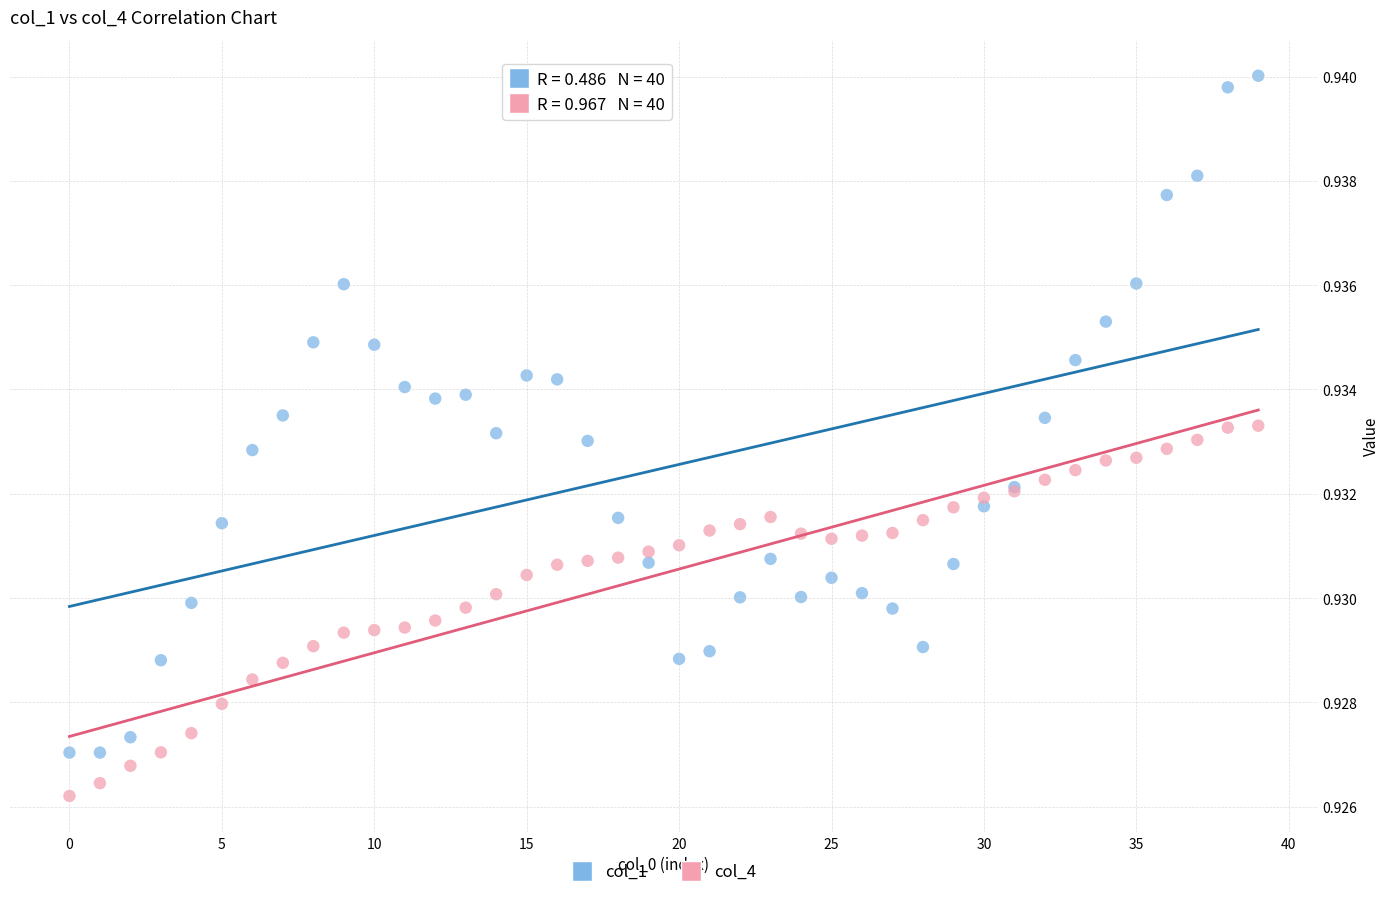

Which series contains the highest Y value?

col_1